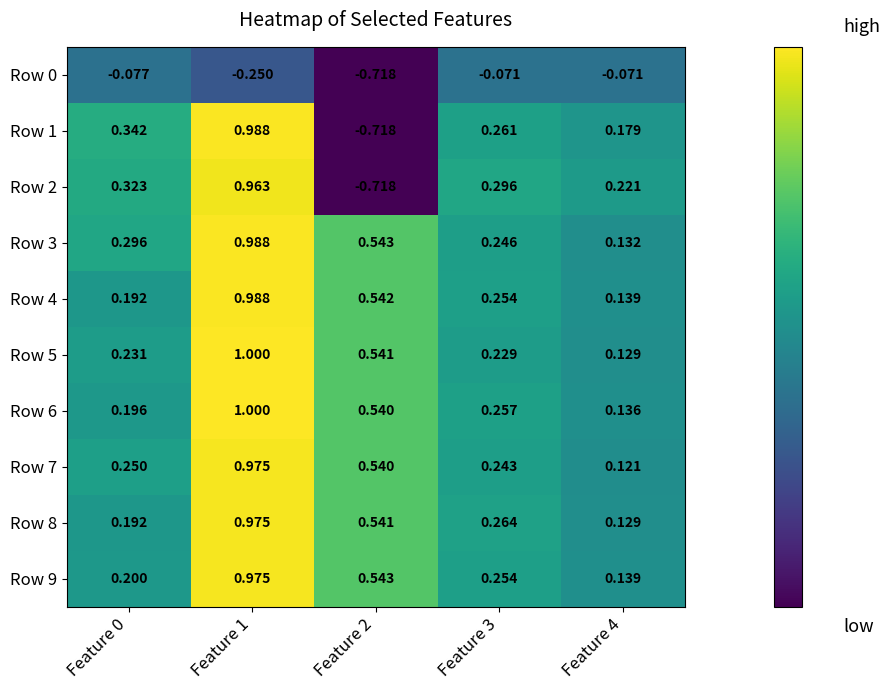

Is the value of Row 9 at Feature 0 greater than the value of Row 0 at Feature 1?

Yes